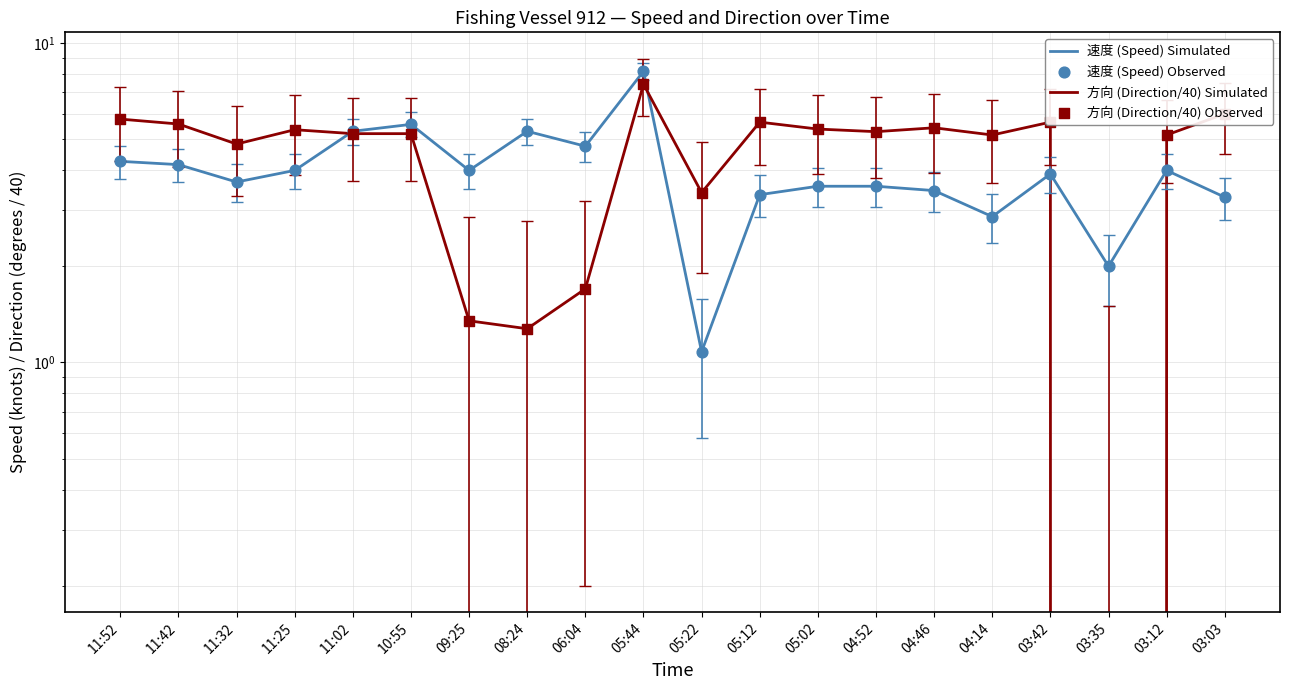

Which series has the largest total across all categories?

方向 (Direction/40) Simulated